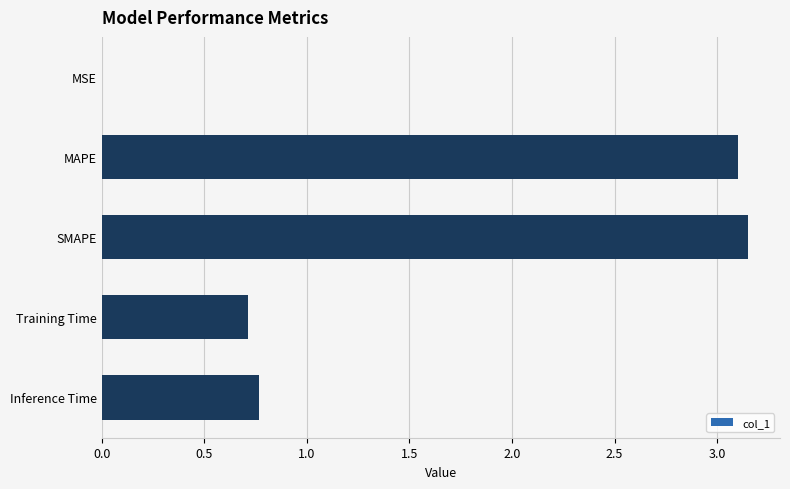

What is the sum of the values at MAPE and SMAPE?

6.3